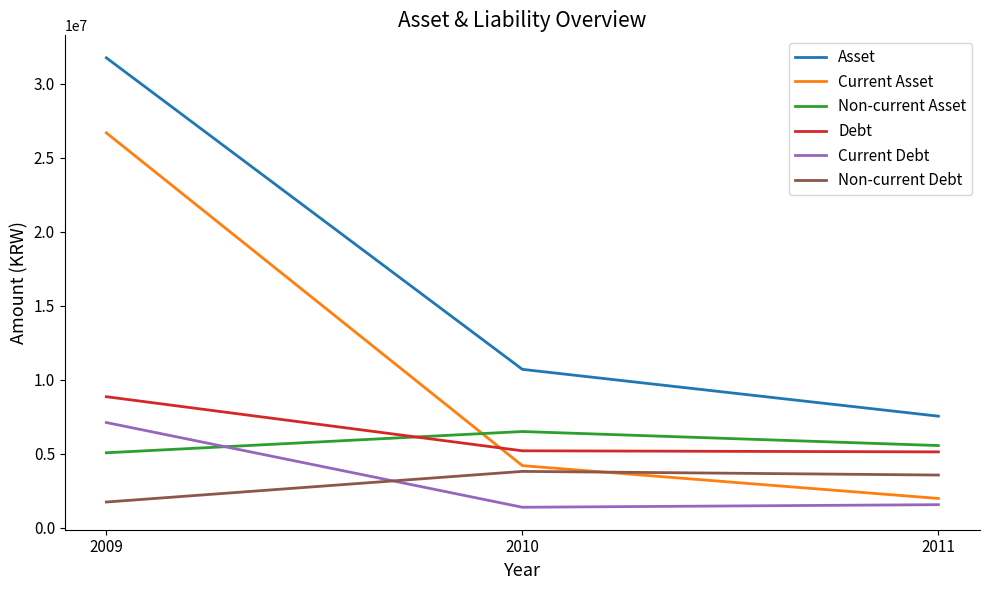

Which series has the widest spread of values?

Current Asset